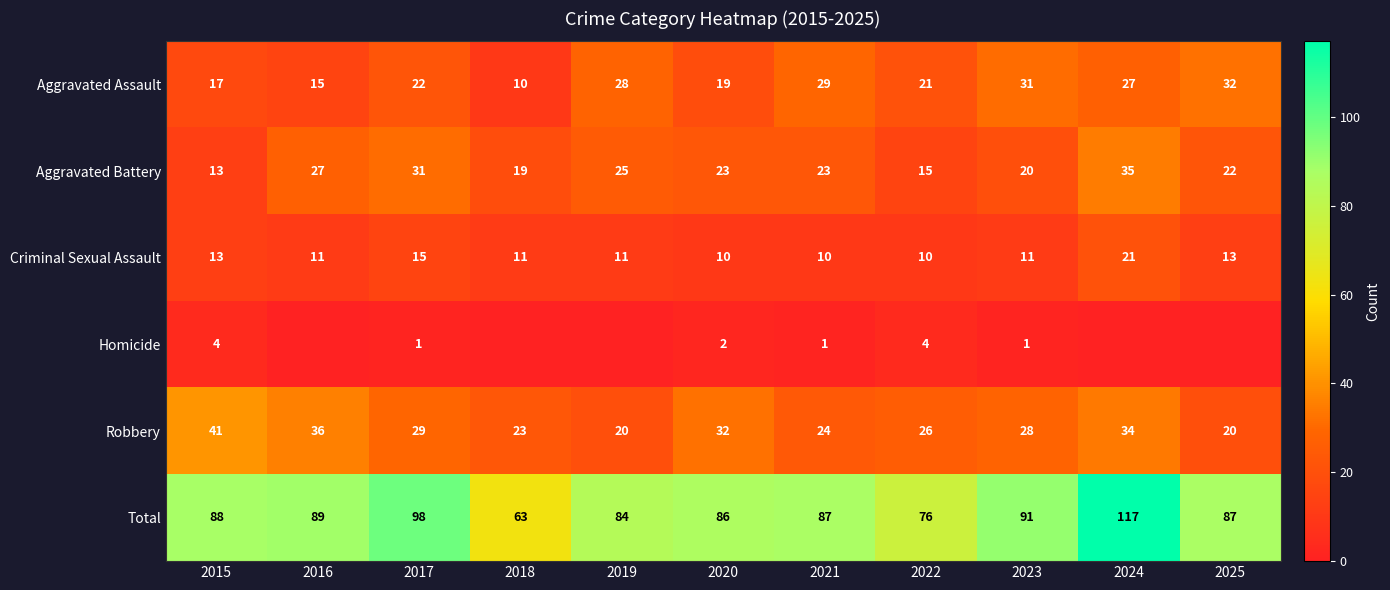

At which label is Aggravated Assault closest to 21?

2022